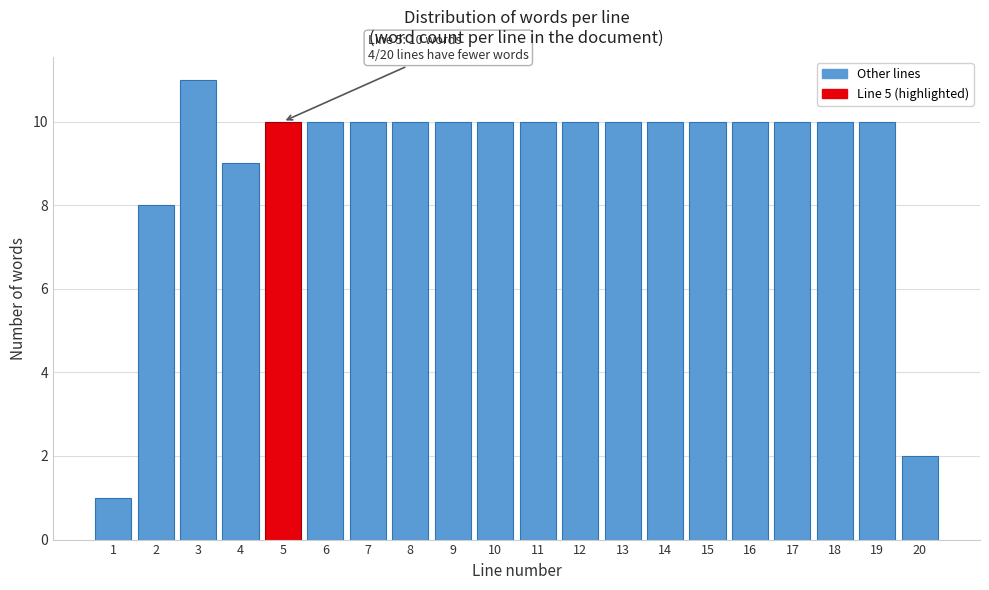

Reading left to right, transcribe all the data shown in this chart.

1=1	2=8	3=11	4=9	5=10	6=10	7=10	8=10	9=10	10=10	11=10	12=10	13=10	14=10	15=10	16=10	17=10	18=10	19=10	20=2